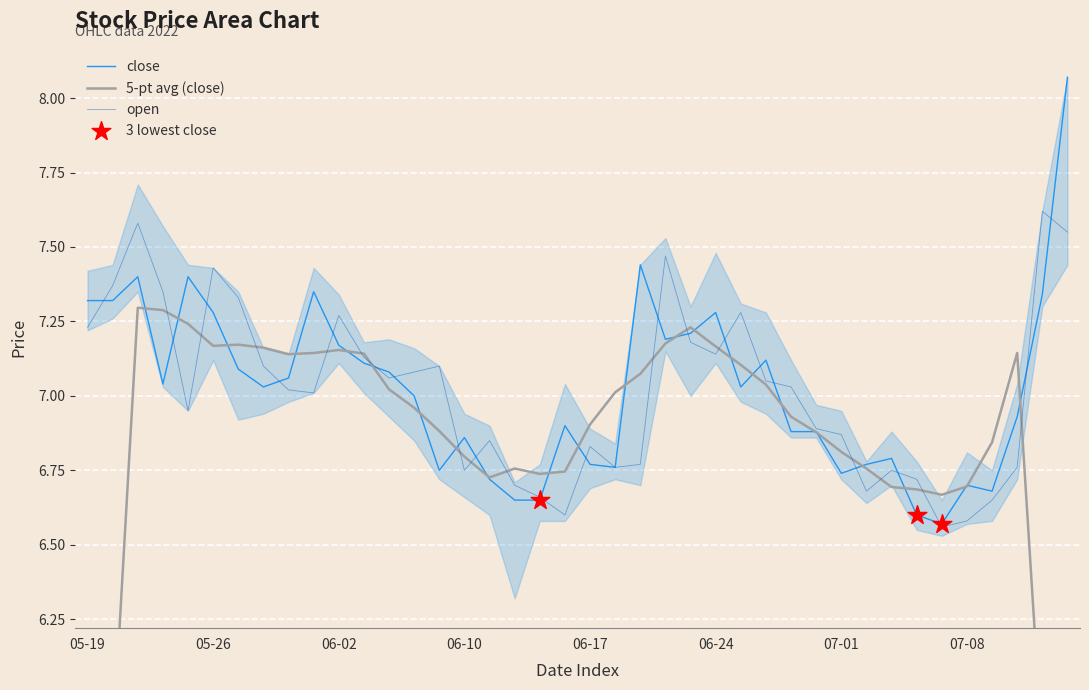

Which series has the widest spread of Y values?

close